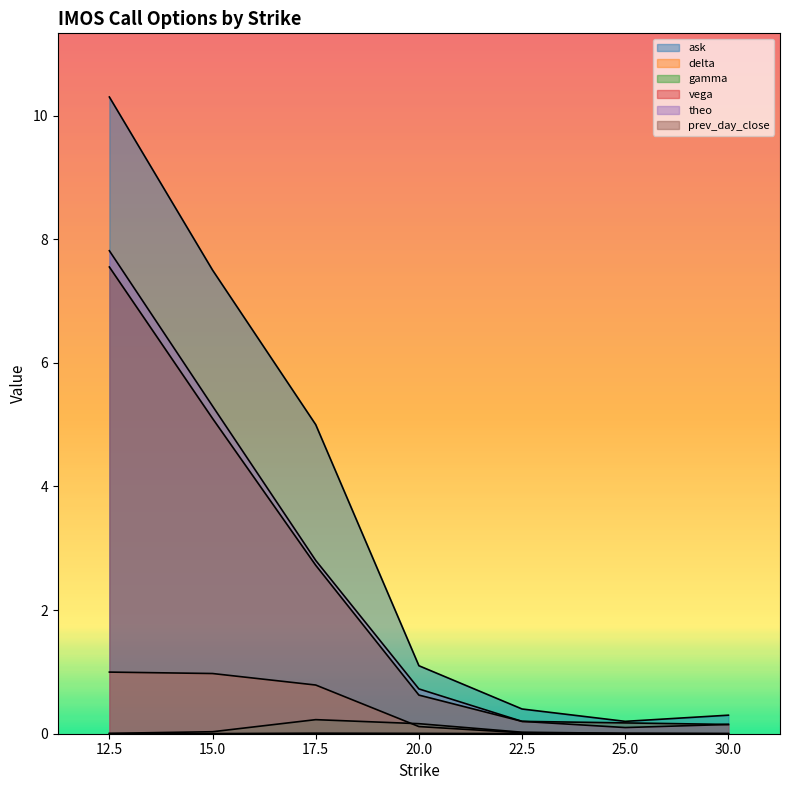

Is it true that prev_day_close equals 0.0 at 22.5?

False